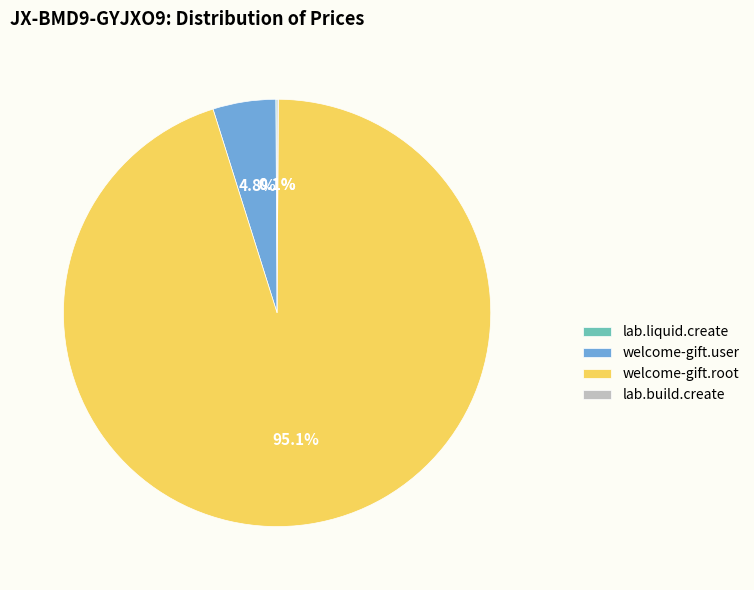

Combined, what portion of the pie is welcome-gift.root and welcome-gift.user?

99.8%